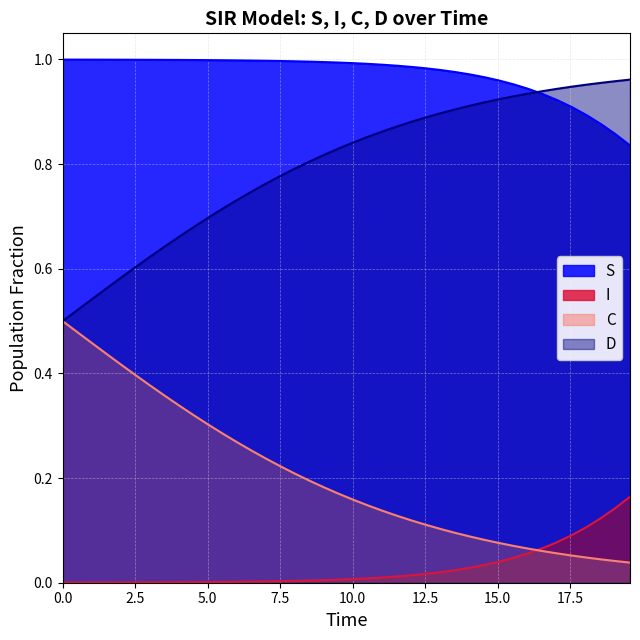

At how many categories does at least one series exceed 0?

40